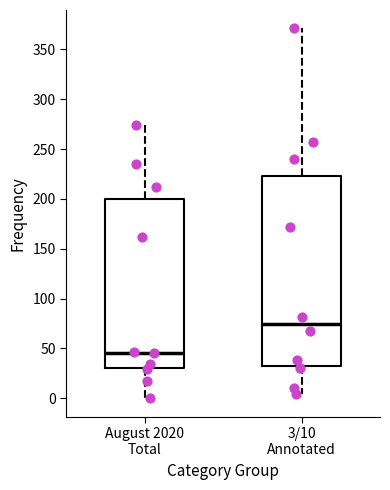

Which box has the highest median line?

3/10 Annotated